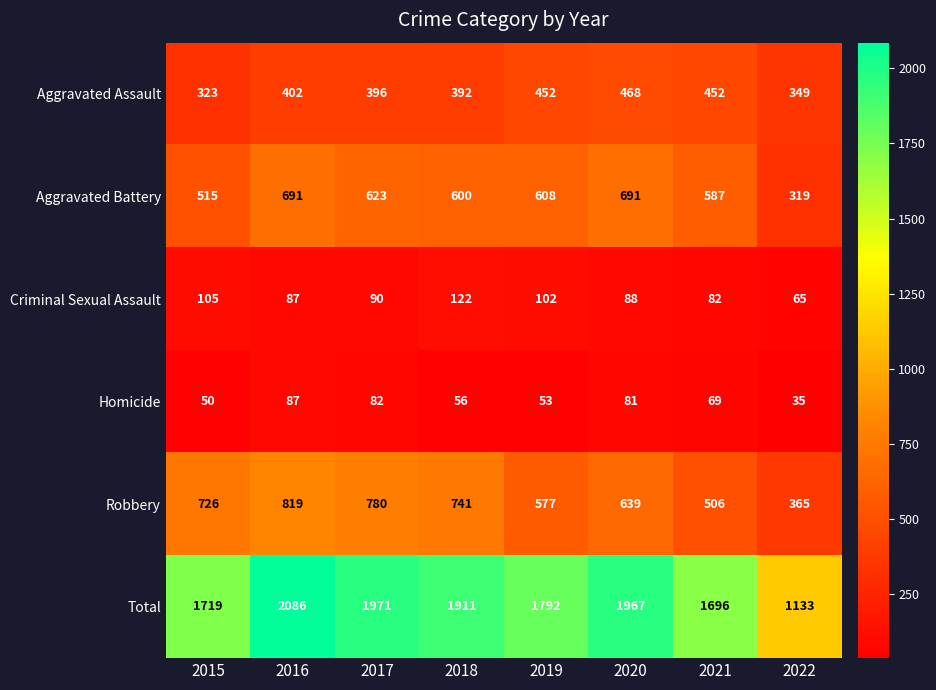

What is the minimum value shown in the chart?

35